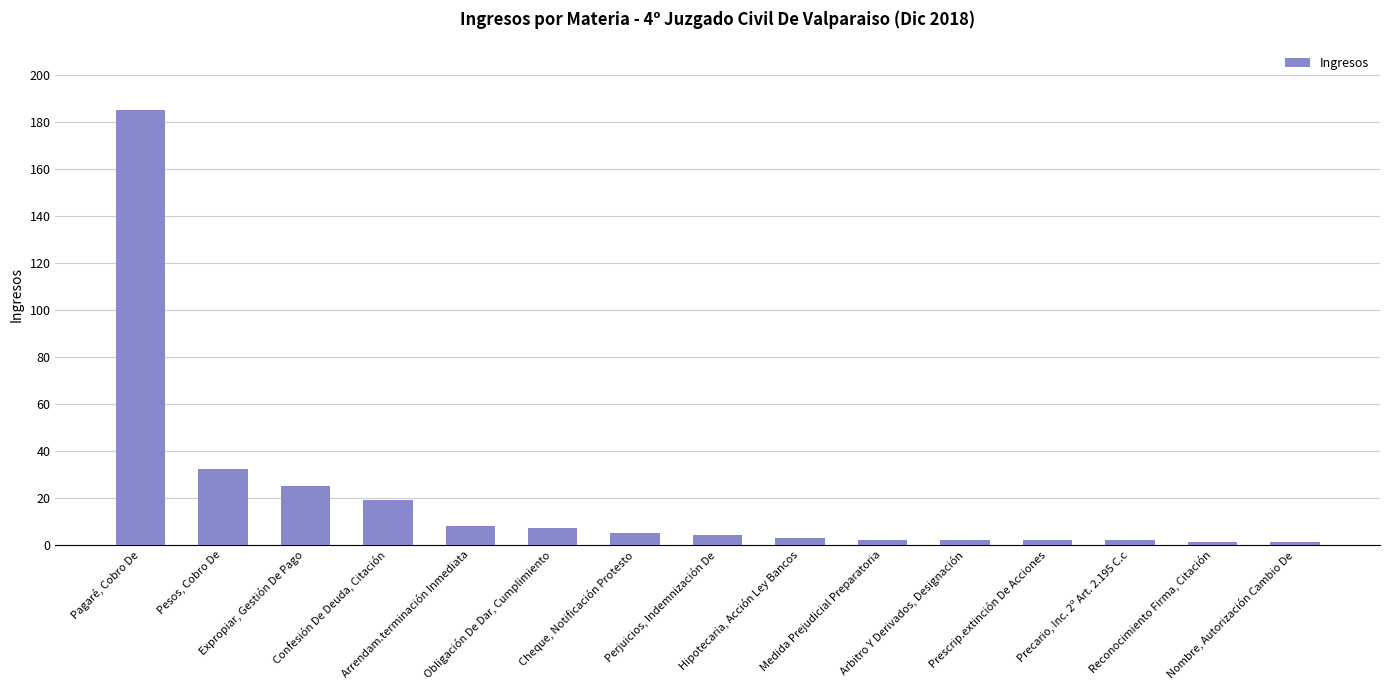

Which label corresponds to the largest value in the chart?

Pagaré, Cobro De